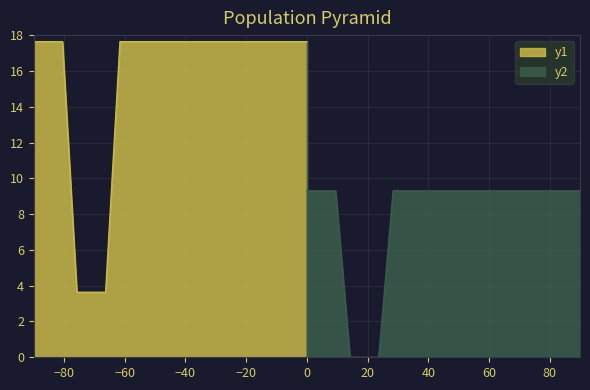

What is the highest value of the y1 series?

17.6